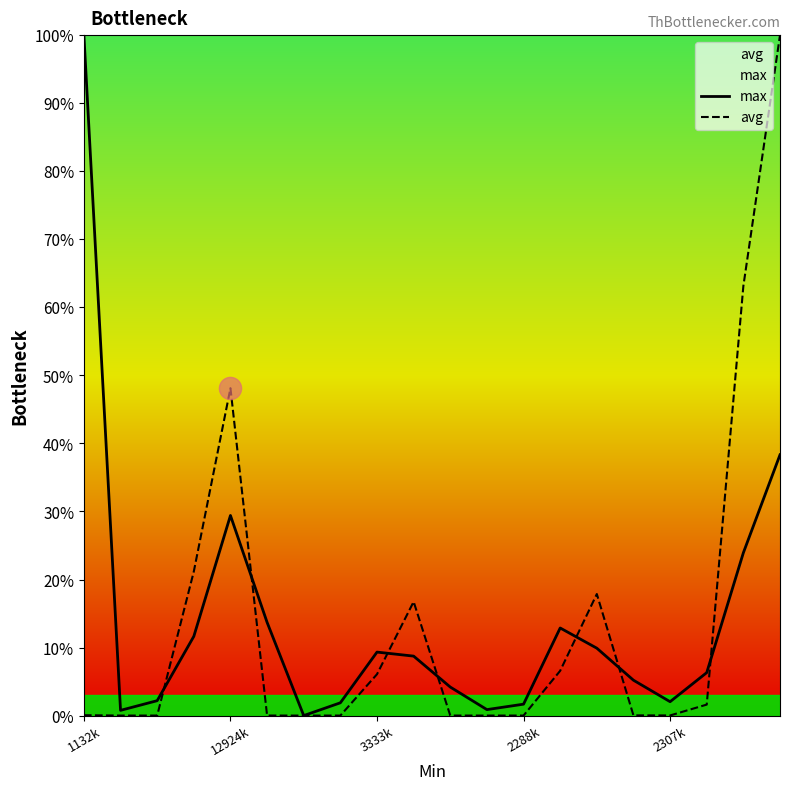

Is it true that max equals 23.9 at 18?

True